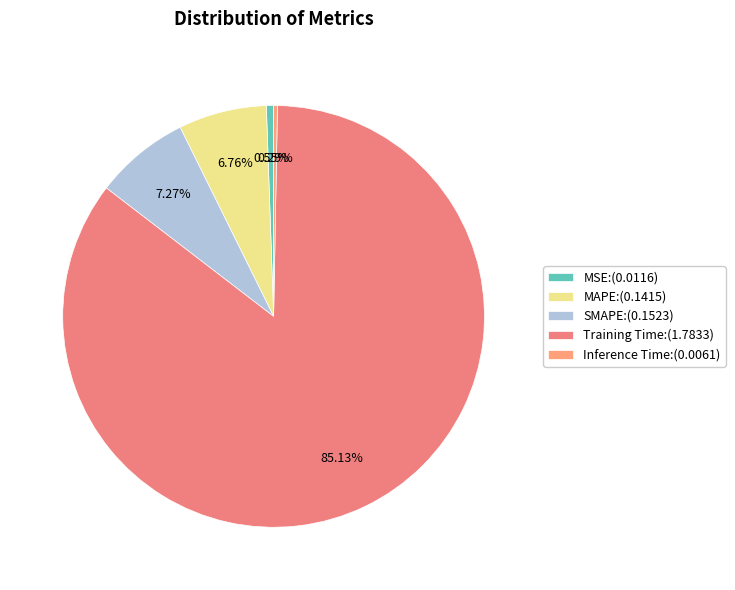

Count the number of slices in the pie.

5